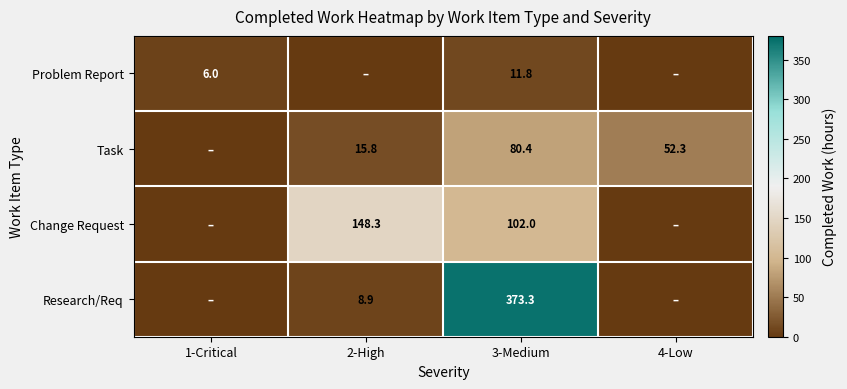

Count the number of data series in this chart.

4